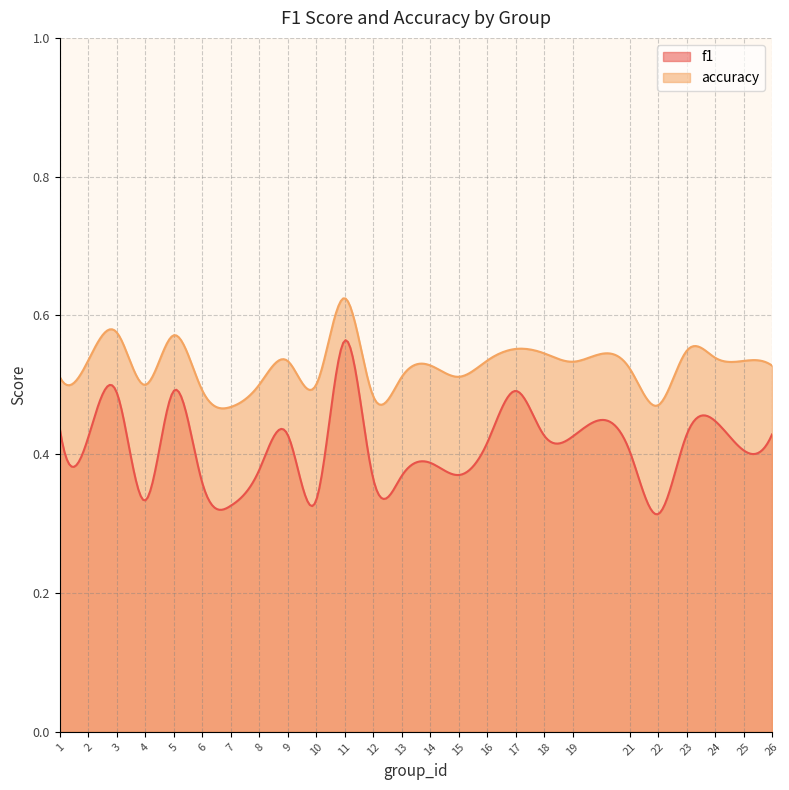

What is the value of the f1 point at the 9th from the left?

0.4